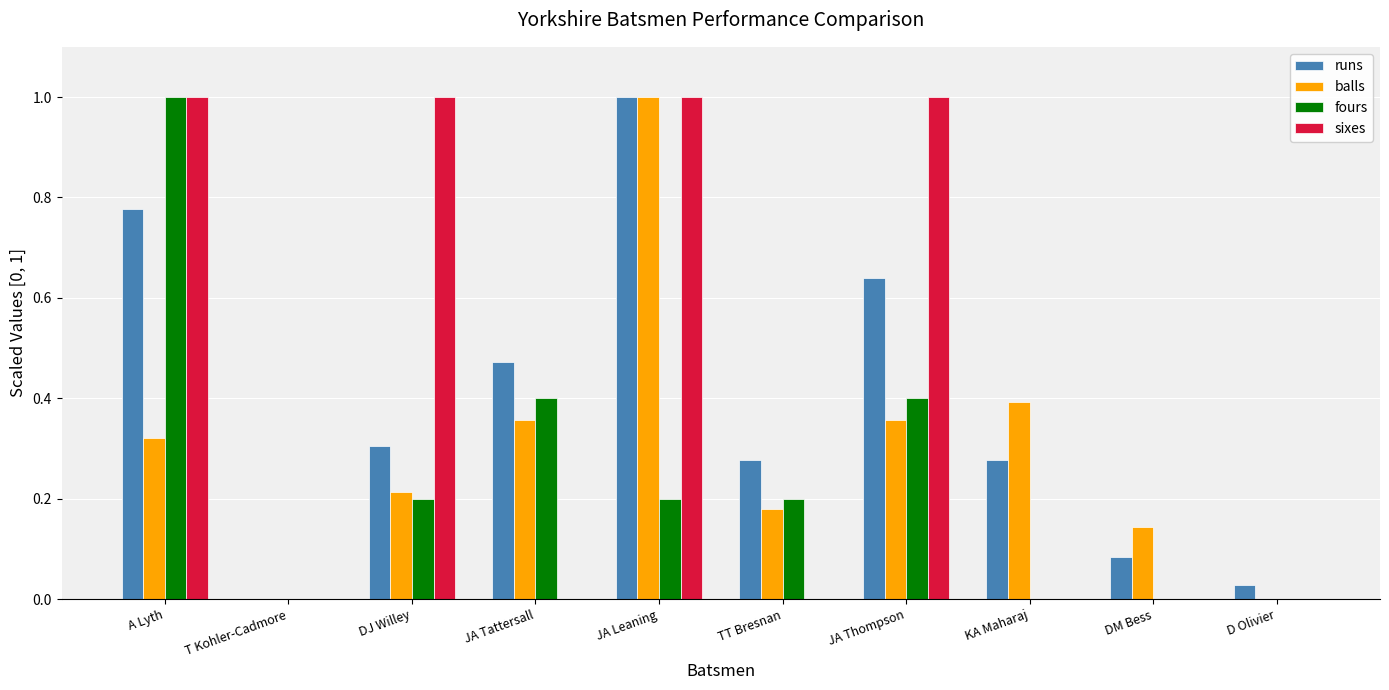

What is the maximum value shown in the chart?

1.0